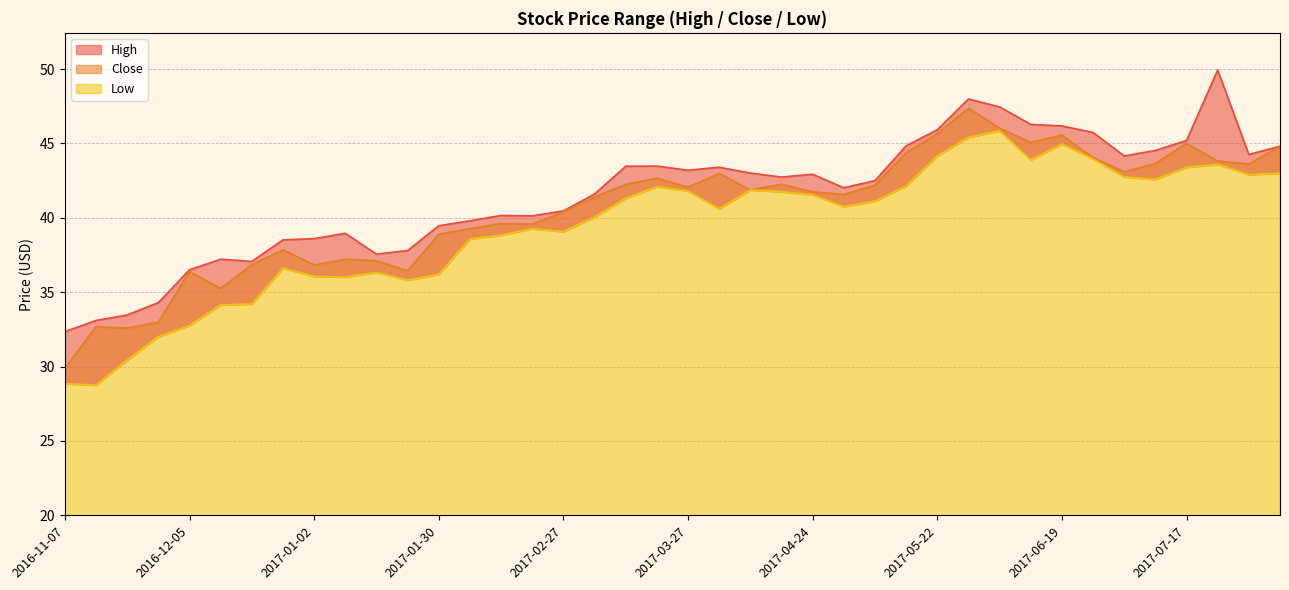

True or false: Close has a value of 35.3 at 2016-12-12.

True